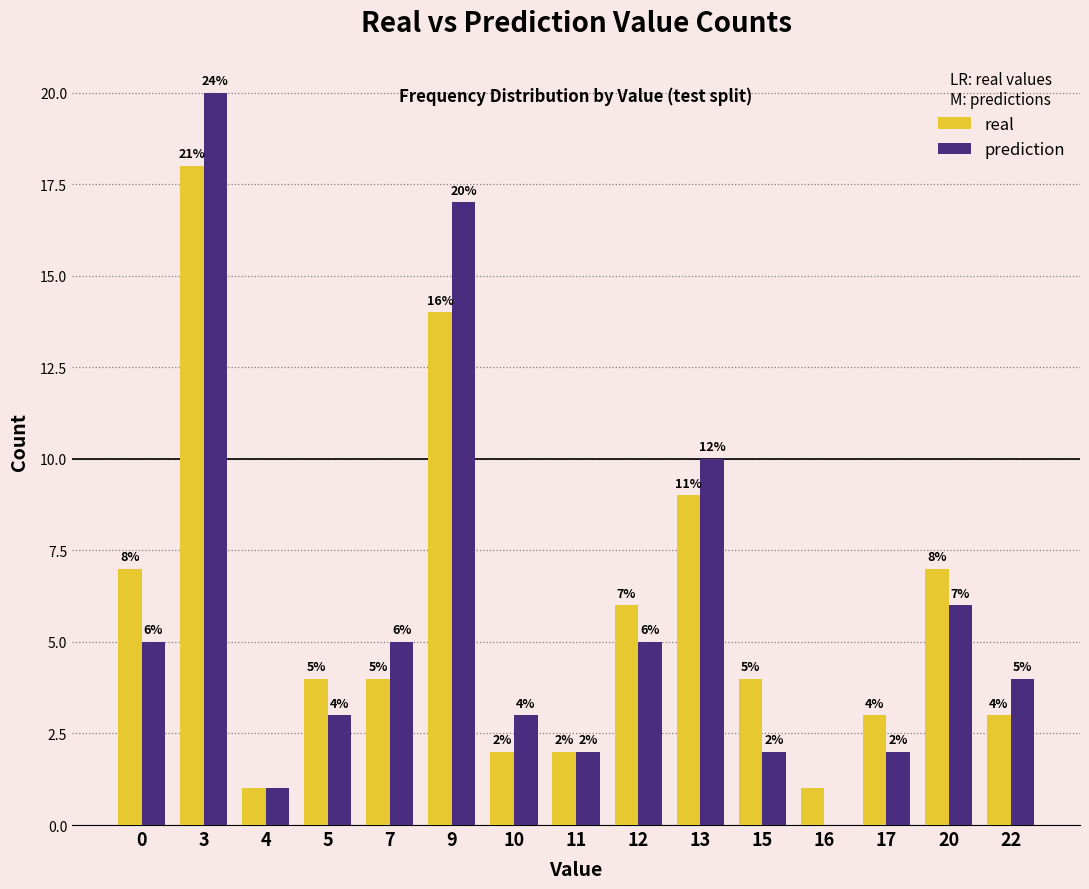

How many categories are shown in the chart?

15